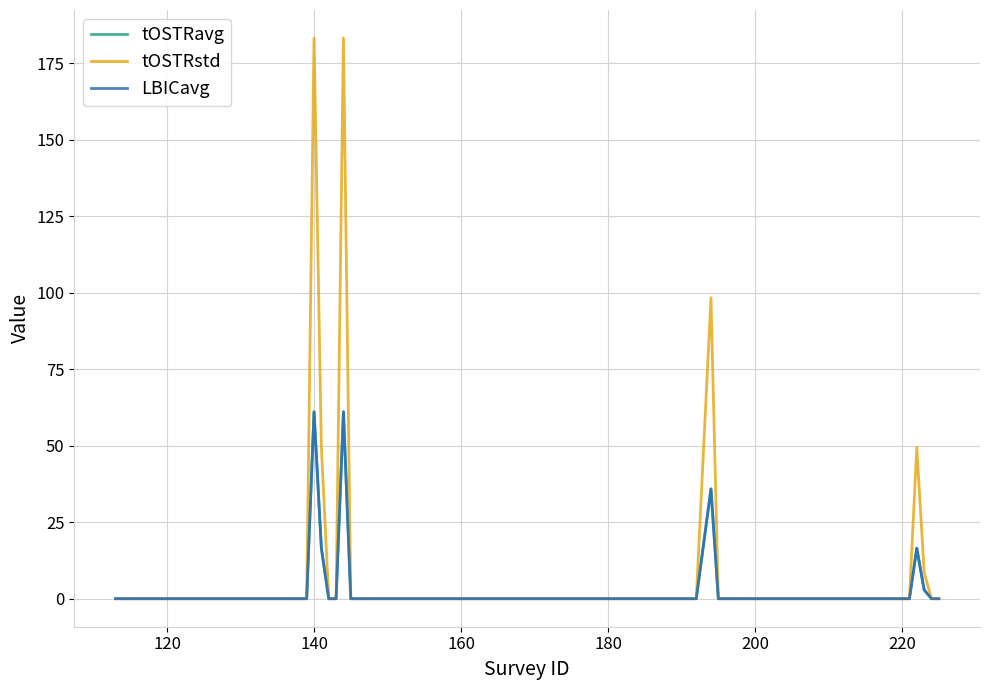

Does the chart have visible grid lines?

Yes